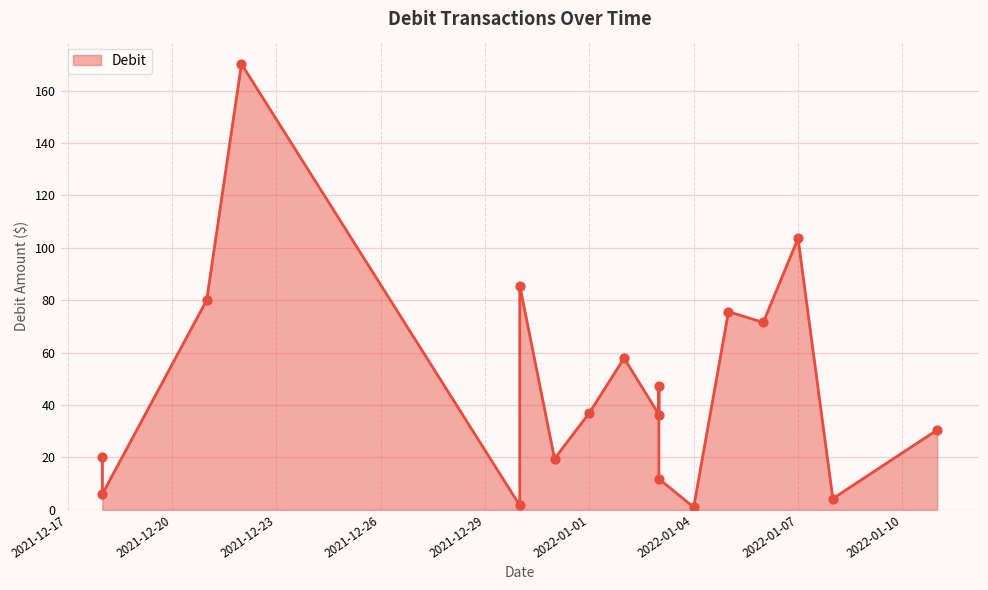

What is the change in value from 2021-12-31 to 2021-12-30?

+66.1